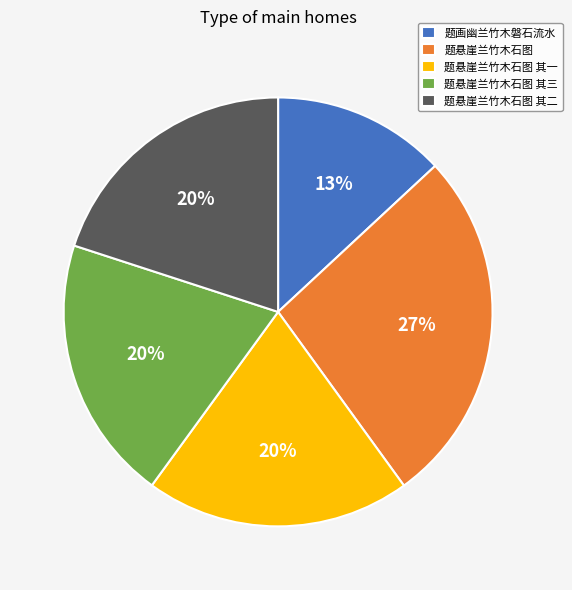

The 题悬崖兰竹木石图 其二 slice represents 34% of the pie. True or false?

False